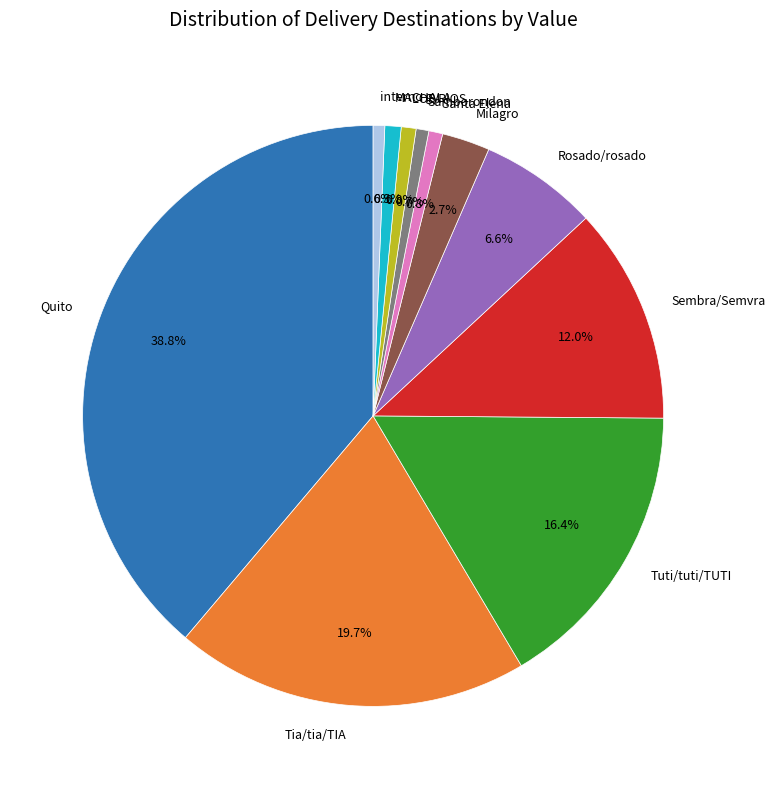

Is there a majority slice in this chart?

No